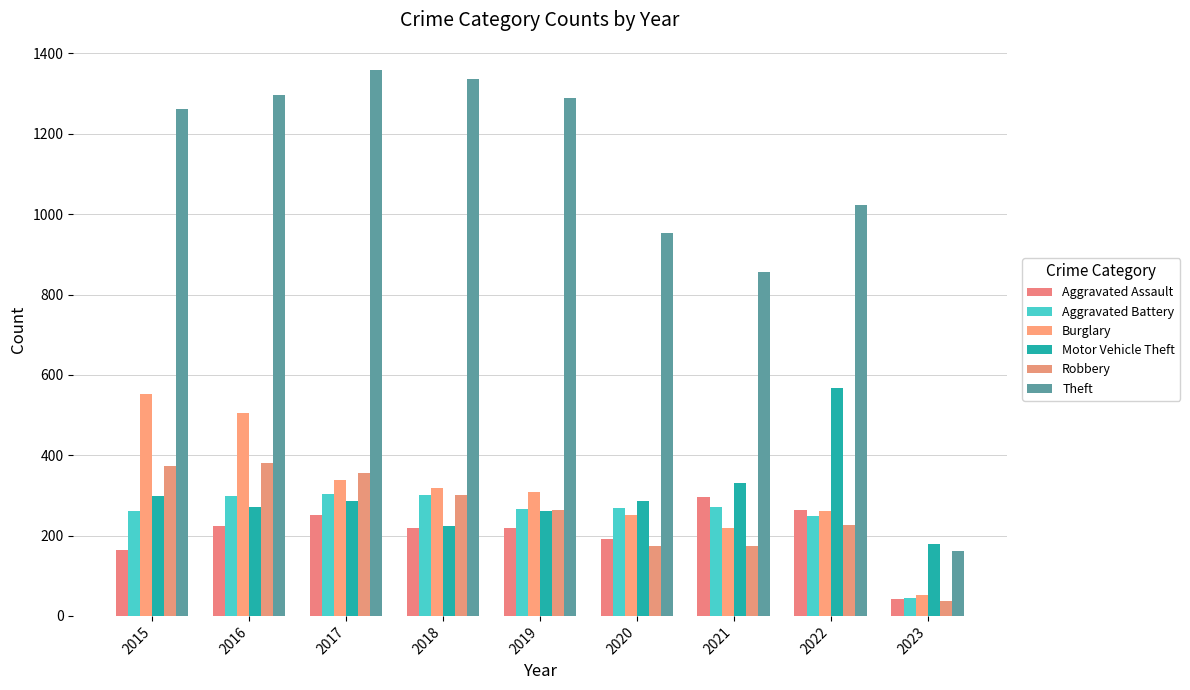

At which category does the chart reach its minimum across all series?

2023